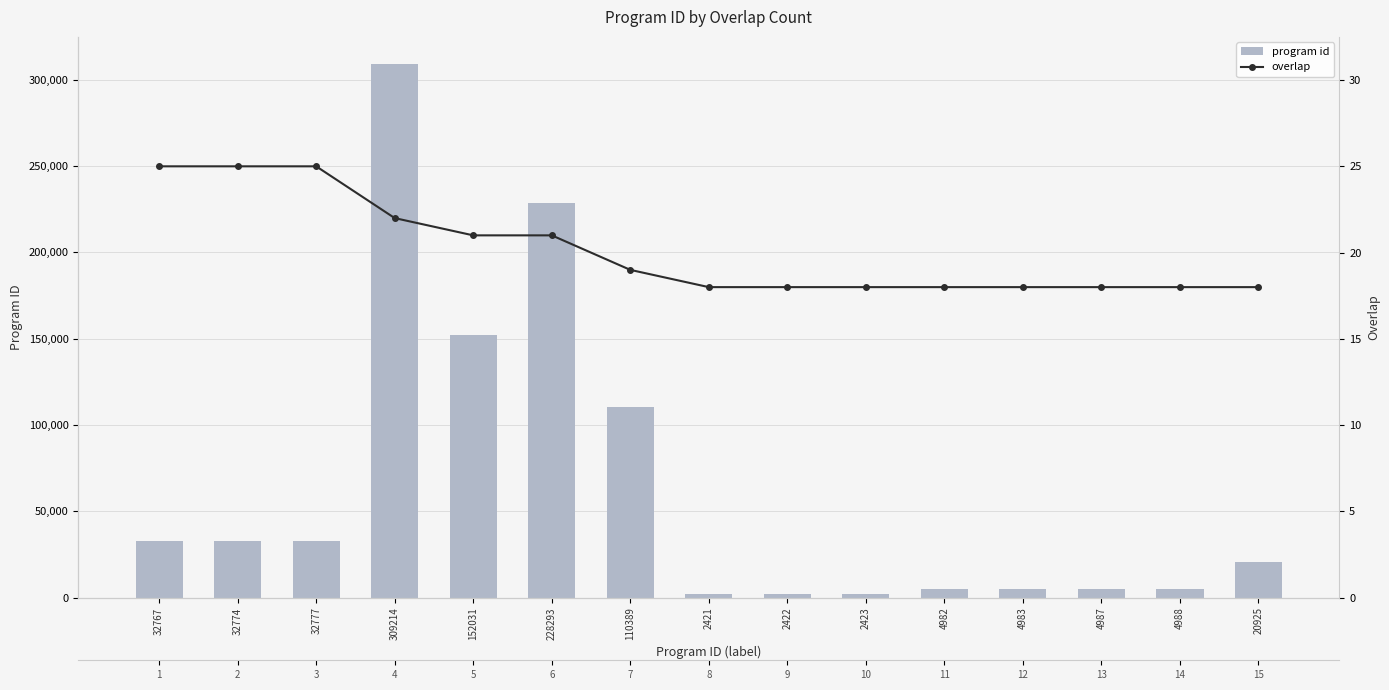

Which has a higher value, 2422 or 2421?

2422